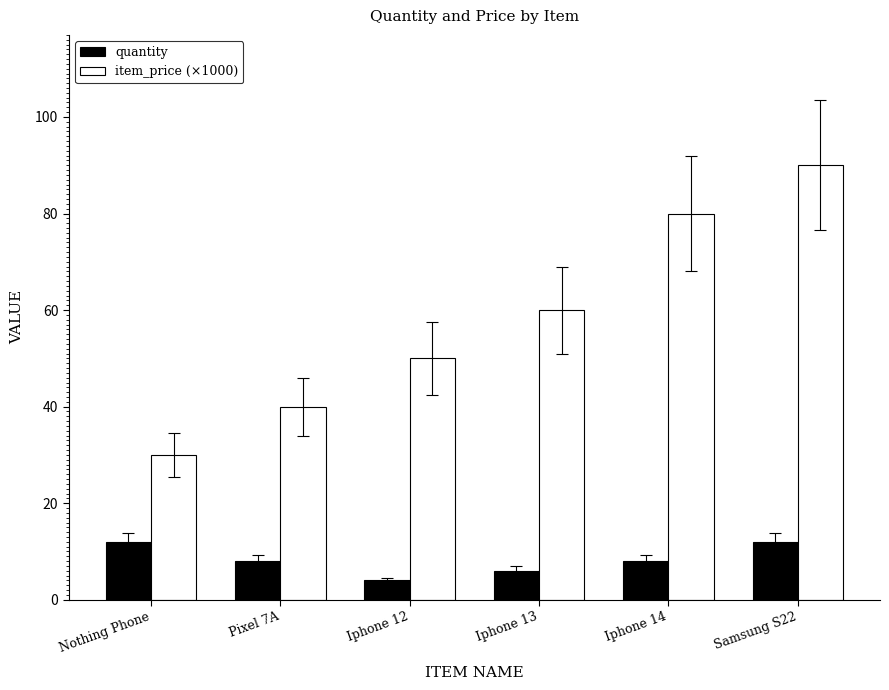

Rank the categories by item_price (×1000) value from highest to lowest.

Samsung S22, Iphone 14, Iphone 13, Iphone 12, Pixel 7A, Nothing Phone